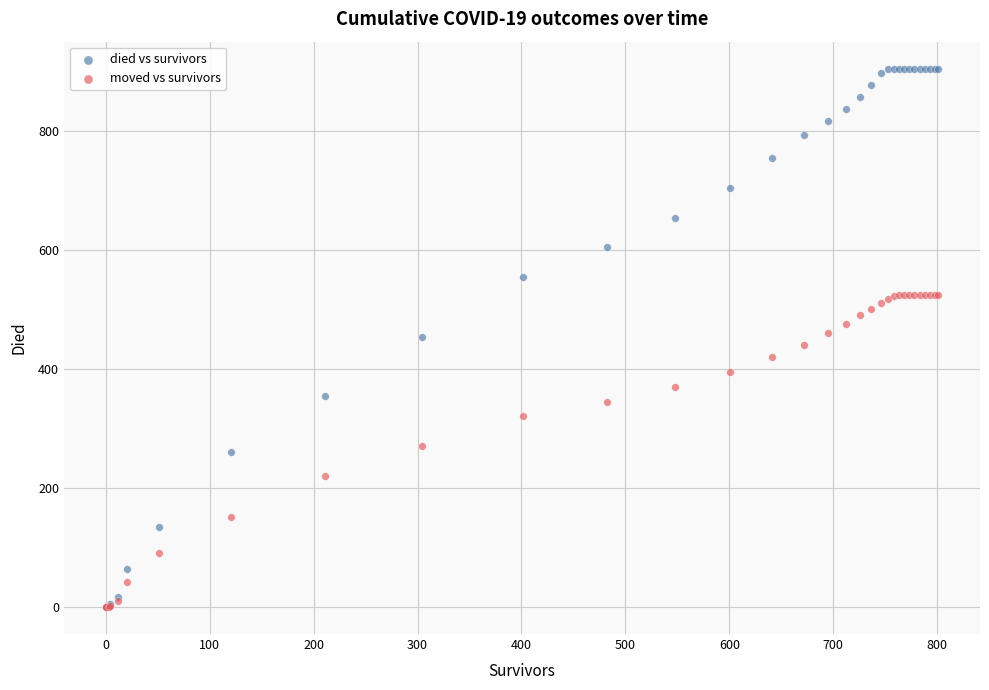

Which series has the largest Y range (max minus min)?

died vs survivors